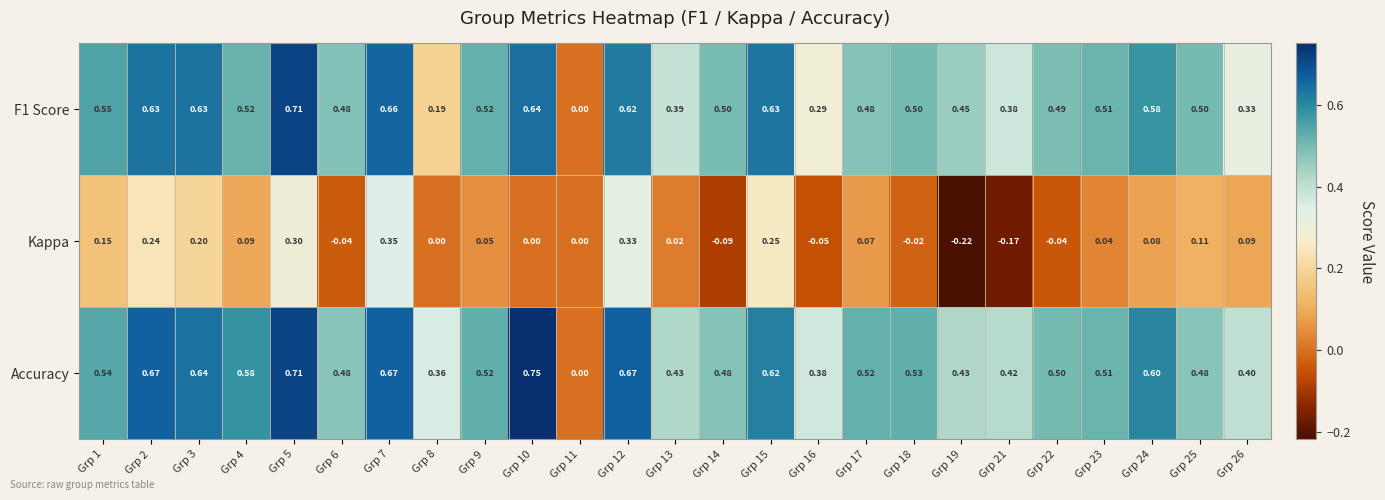

Which series changed the most between Grp 5 and Grp 8?

F1 Score